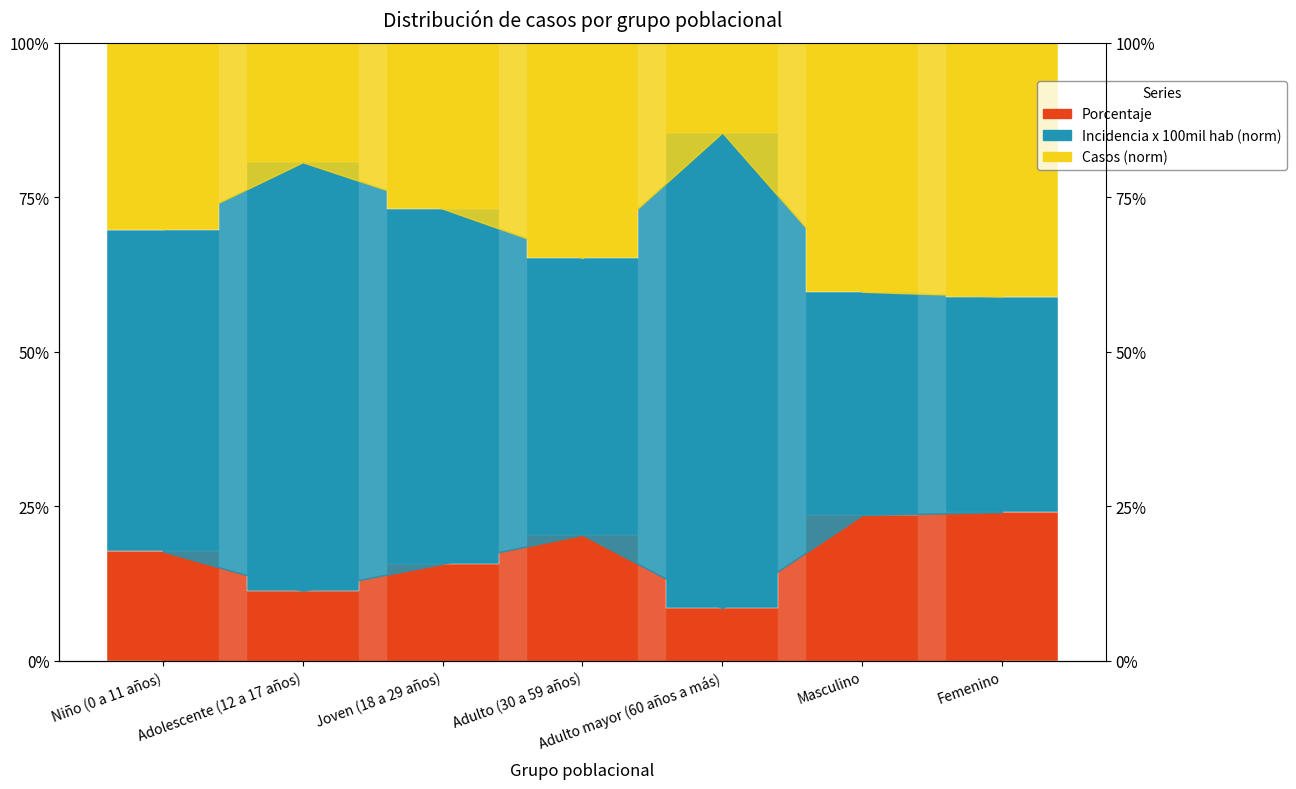

At how many categories does at least one series exceed 19?

7